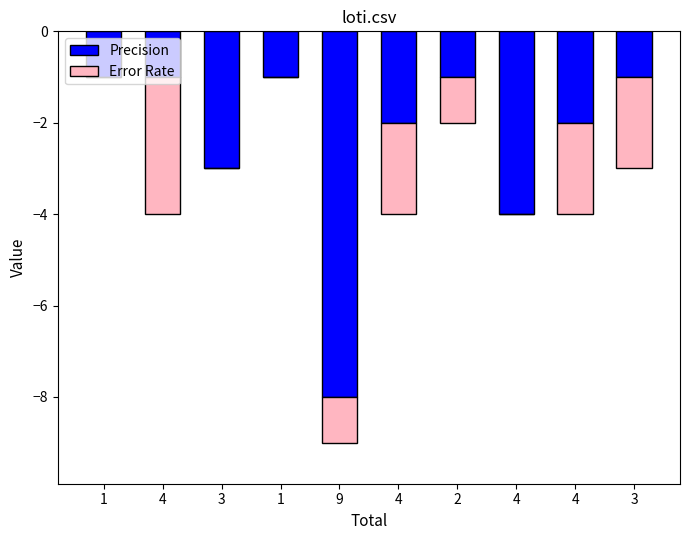

What is the label of the 10th bar from the left?

3